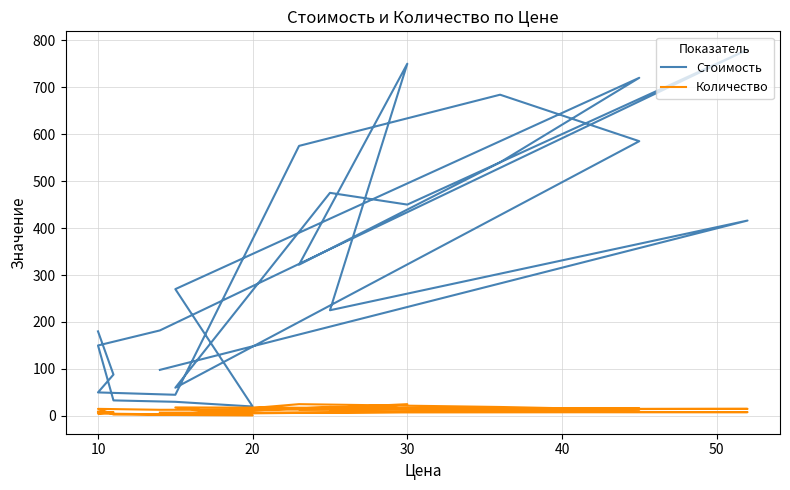

In Количество, how many points are lower than both neighbors (excluding endpoints)?

5